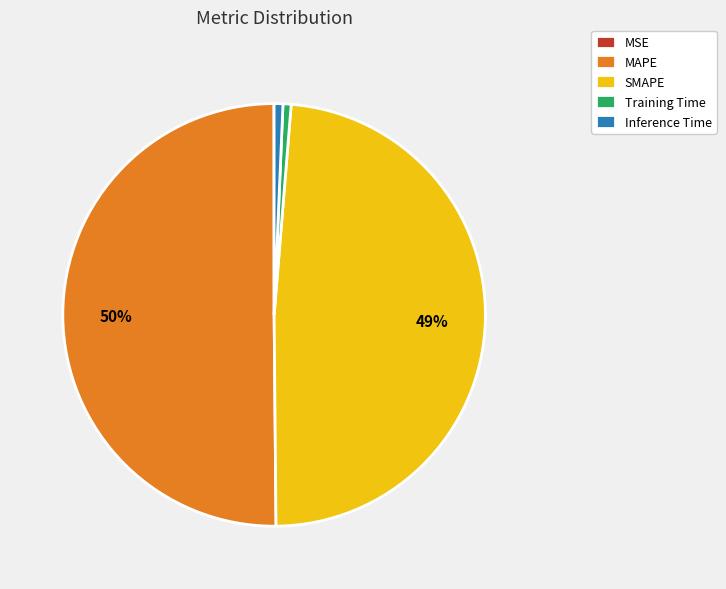

Is the sum of SMAPE and Inference Time greater than half?

No